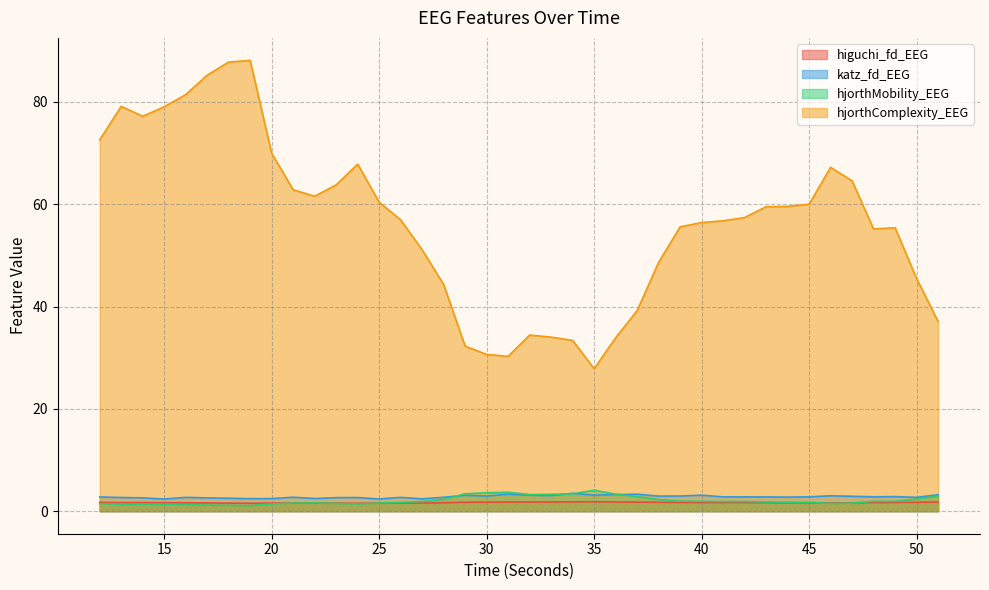

What is the difference between the higuchi_fd_EEG values at 33 and 27?

0.2